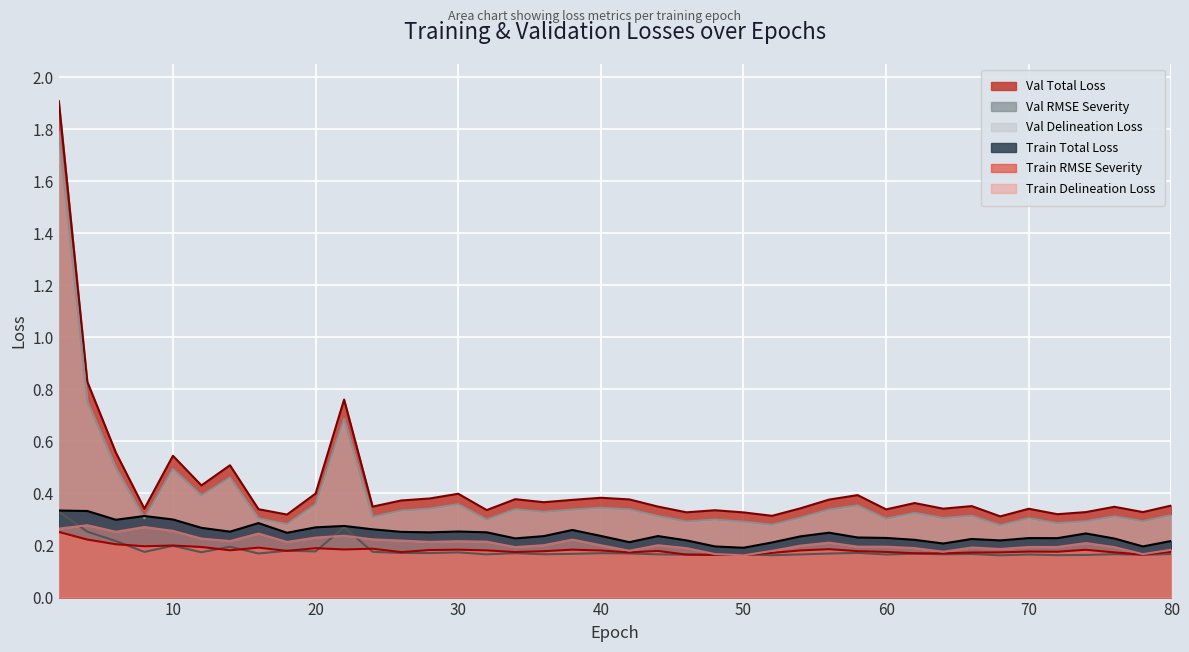

Which series has the widest spread of values?

Val Total Loss